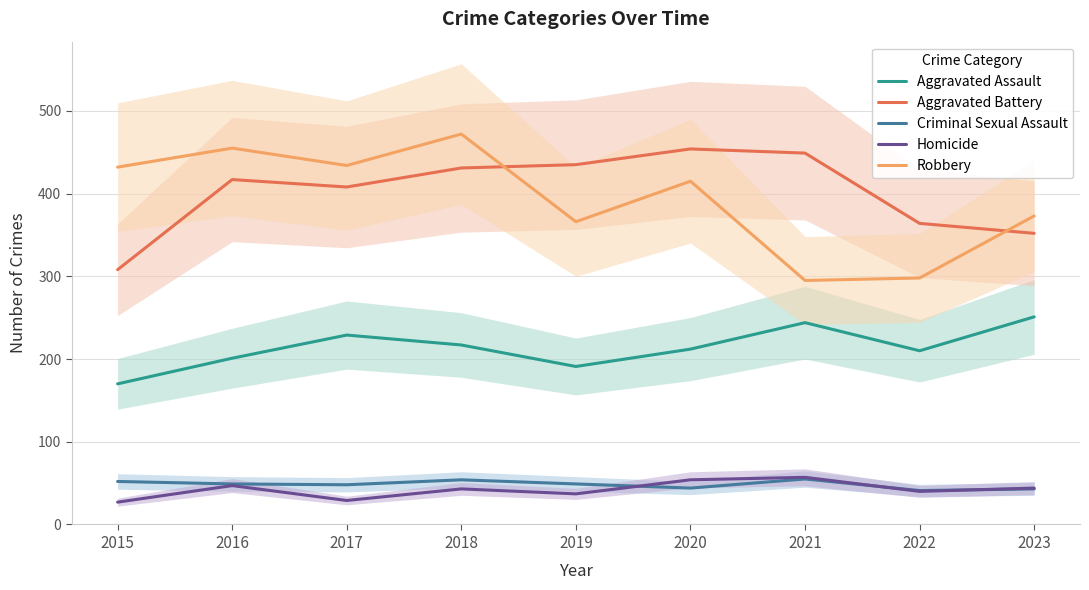

Which category has the highest value across all series?

2018